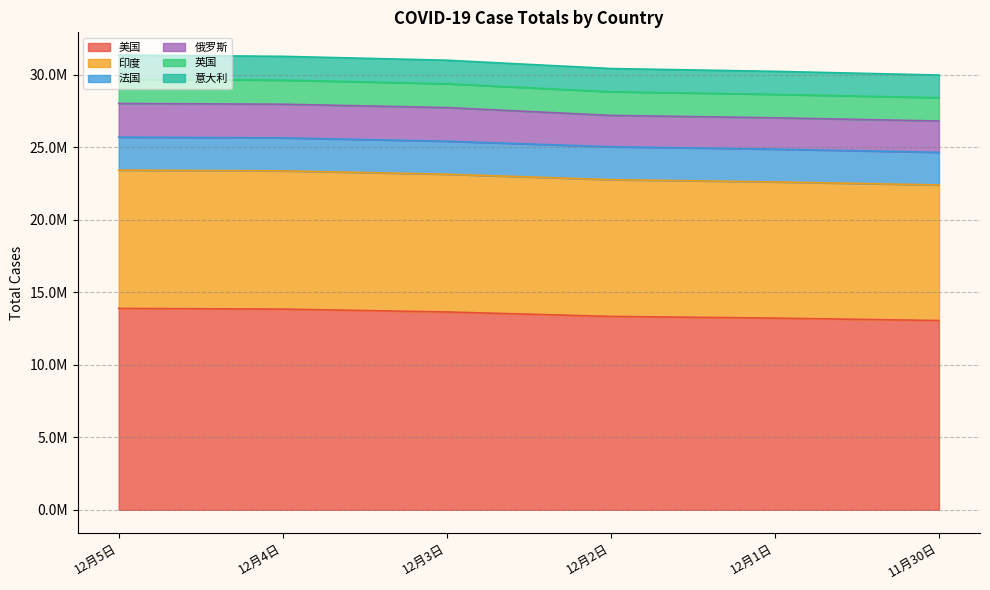

True or false: 美国 and 印度 intersect in this chart.

False